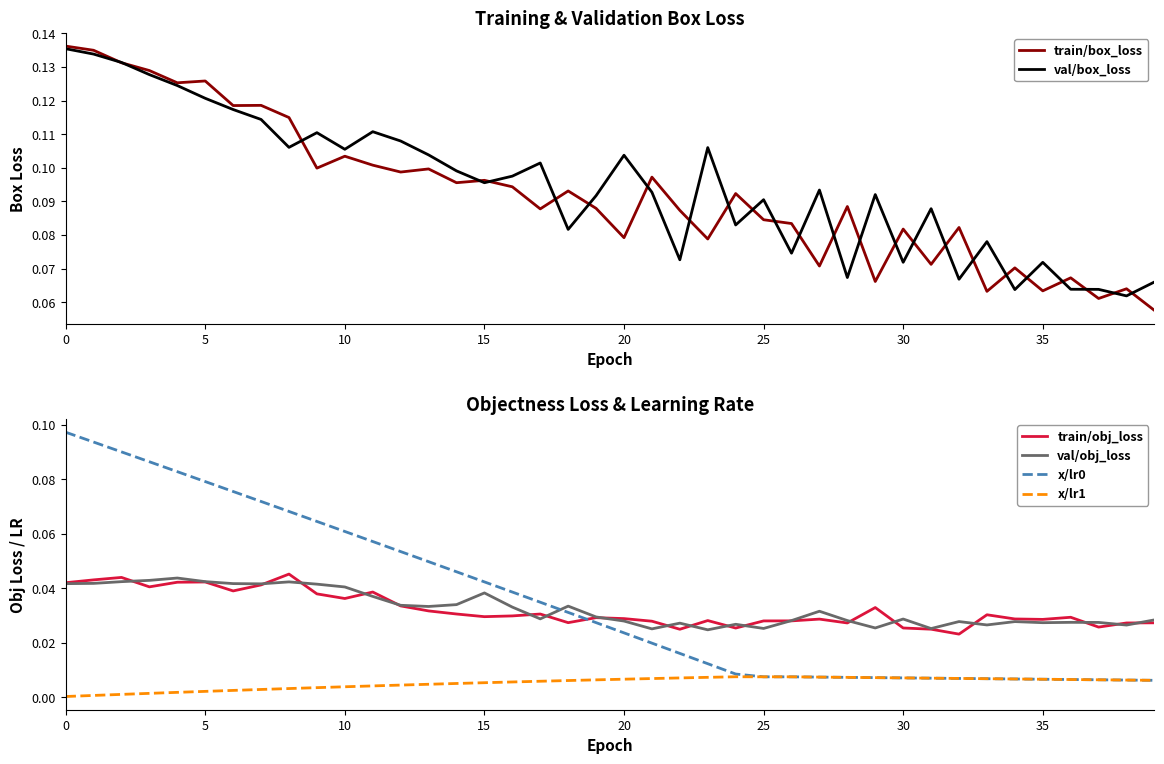

Where is x/lr0 nearest to the value 0?

39